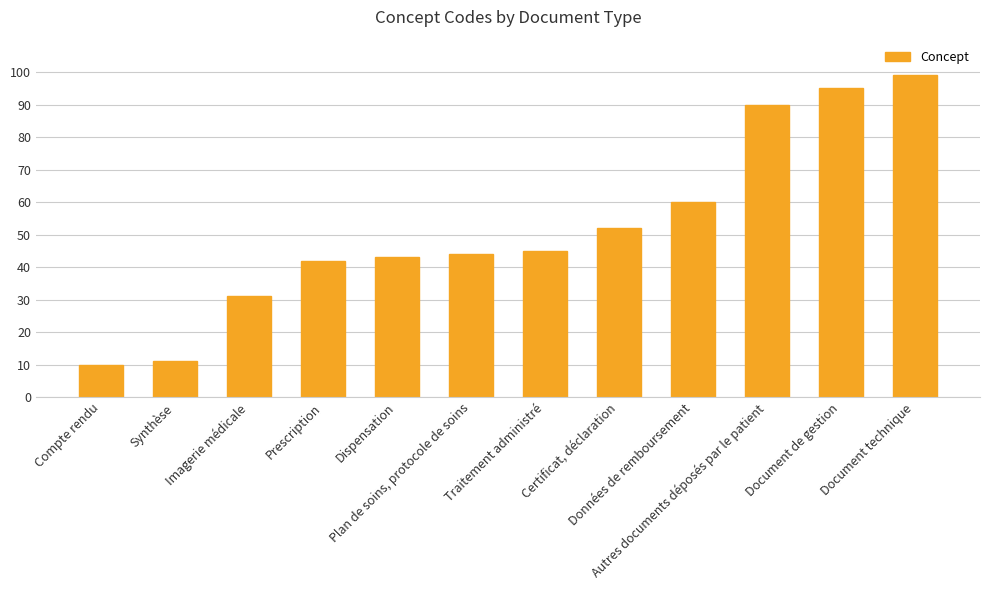

What is the maximum value shown in the chart?

99